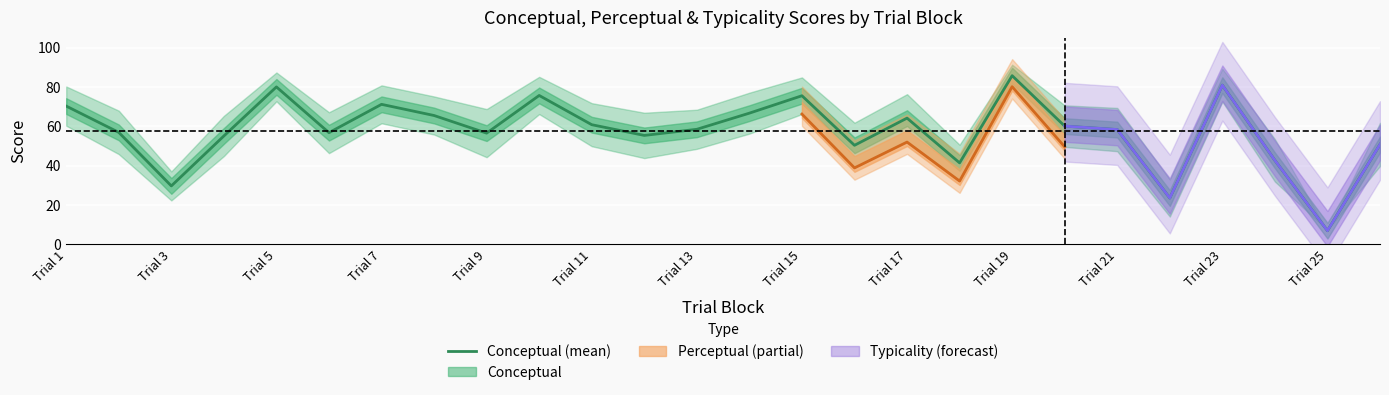

What is the lowest value of the Conceptual (mean) series?

6.9